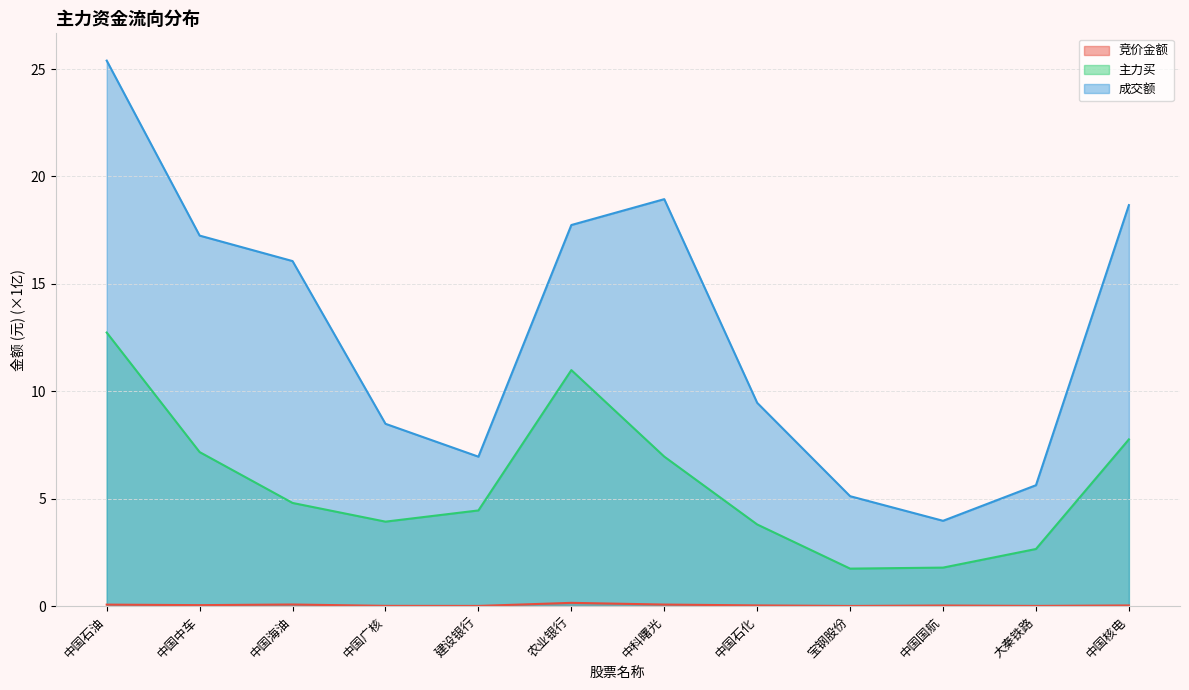

True or false: 主力买 has more than 0 interior local peaks.

True